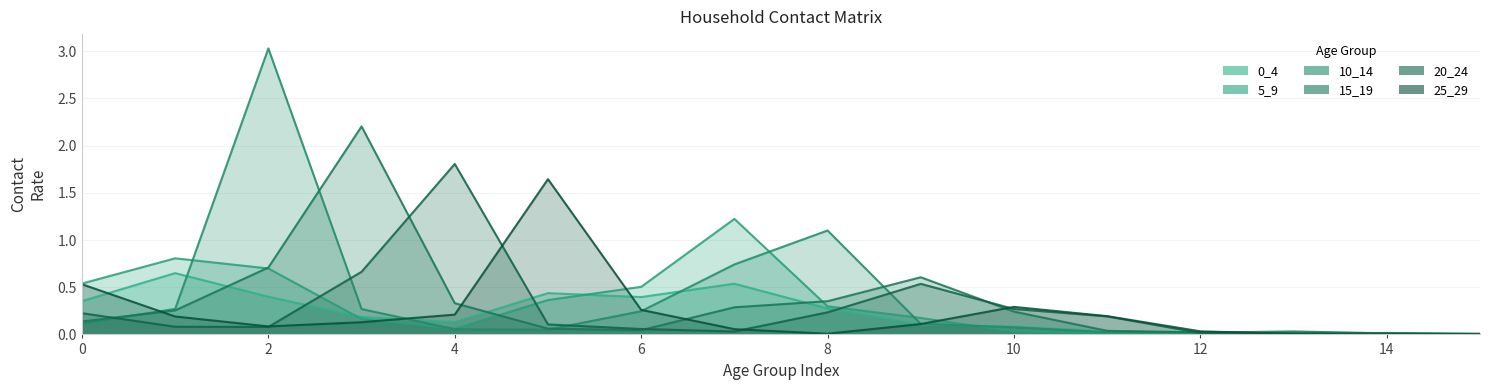

Is the value of 15_19 at 14 greater than the value of 20_24 at 9?

No